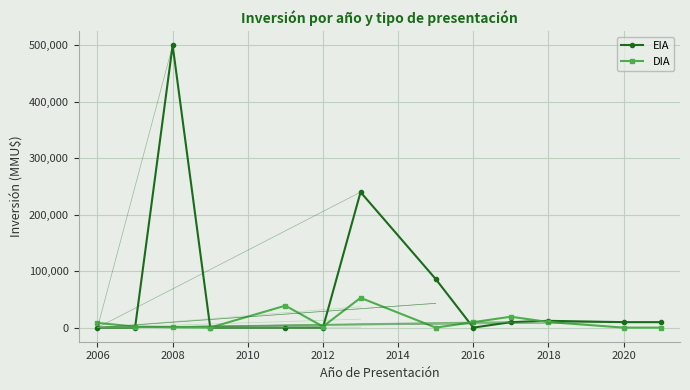

What is the maximum value shown in the chart?

500000